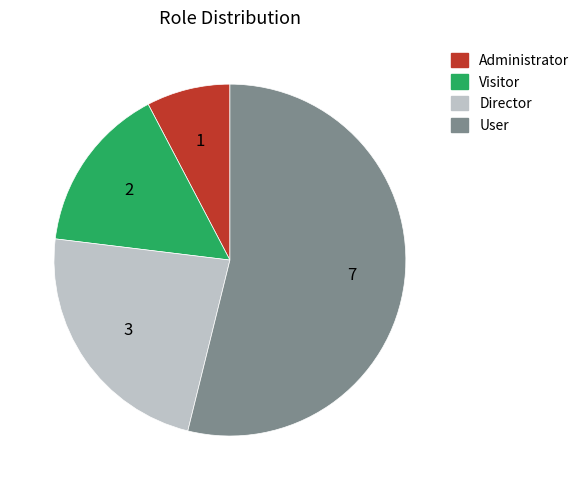

Which category has the biggest portion of the pie?

User